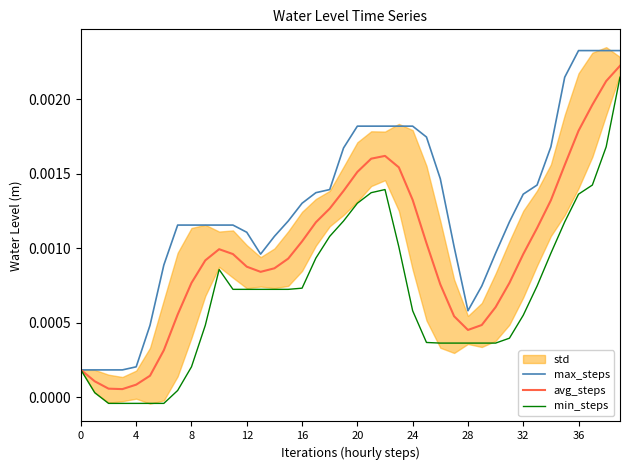

The value of max_steps at 18 is 0.0. True or false?

False